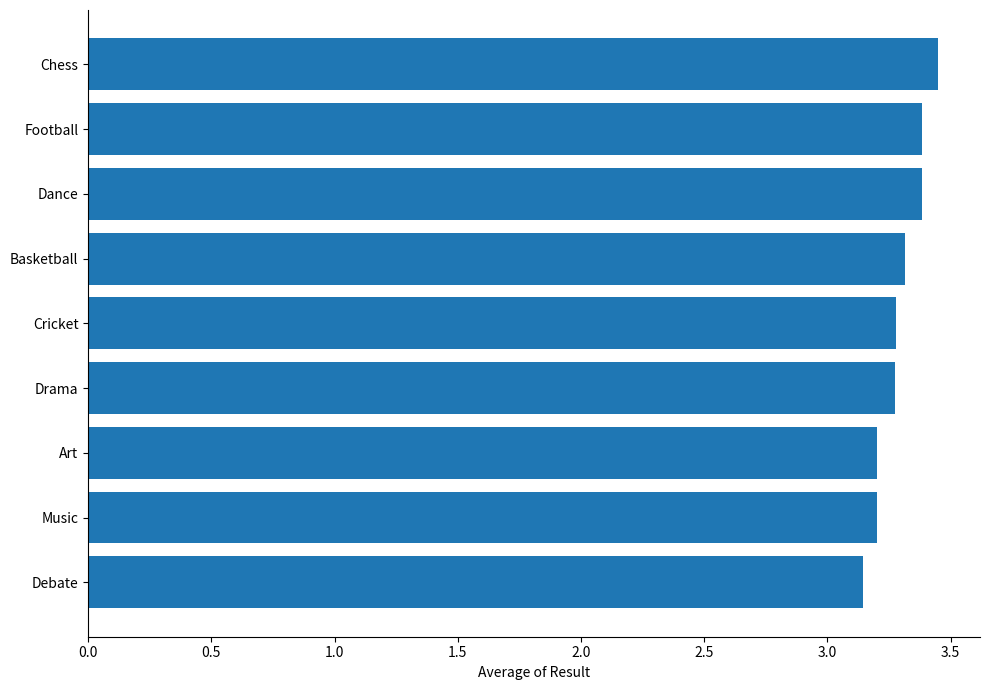

How many values are between 3 and 4?

9